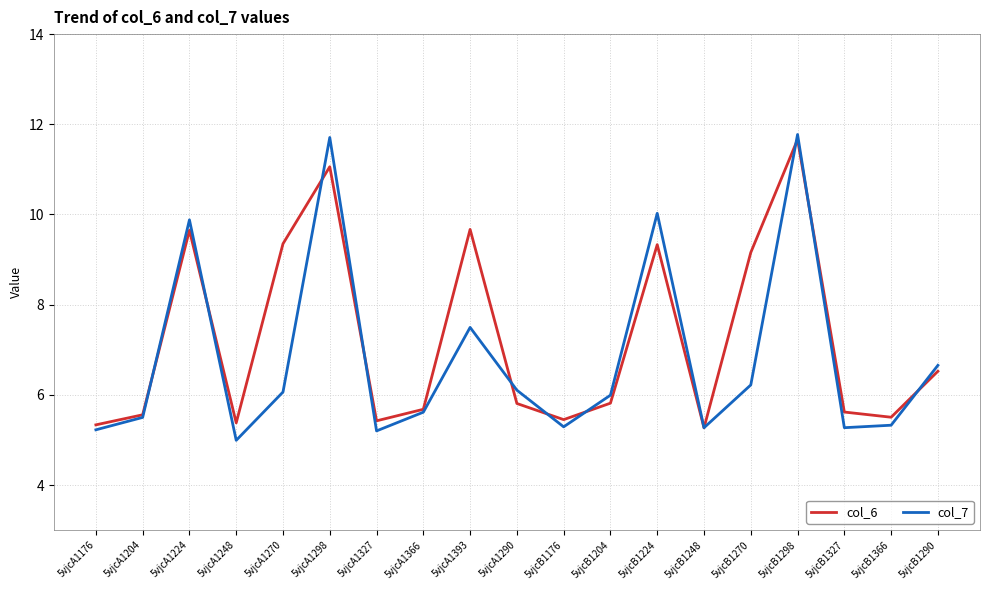

Between 5vjcA1327 and 5vjcB1366, which series saw the biggest shift?

col_7